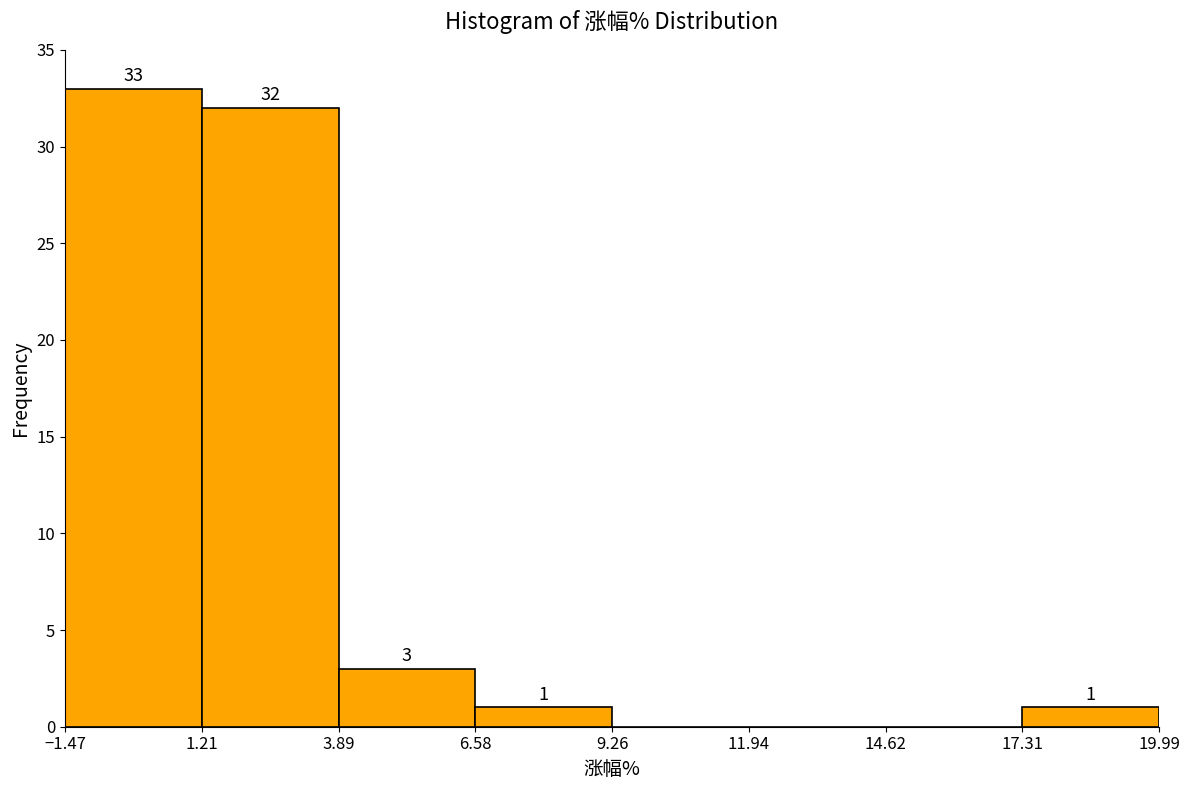

Which range on the x-axis has the tallest bar?

-1.47 to 1.21